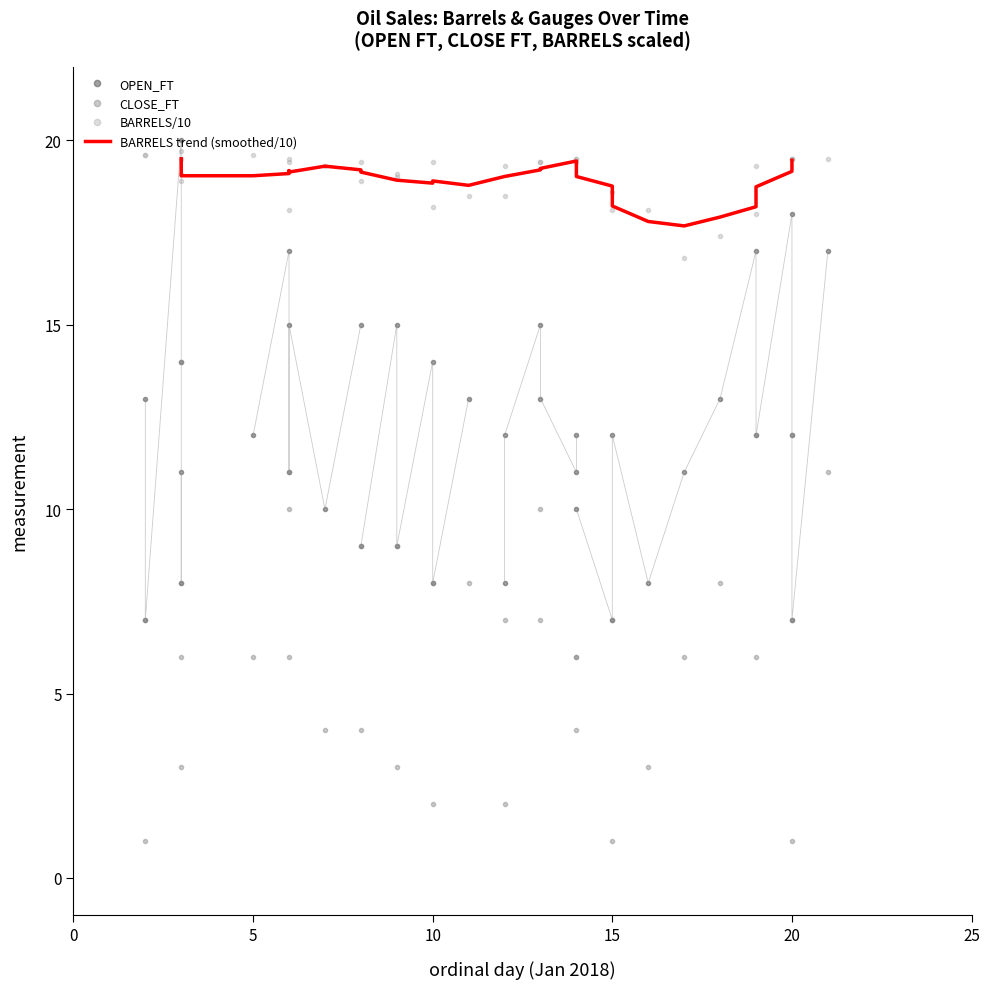

List the series in order of their peak value, lowest first.

CLOSE_FT, BARRELS, OPEN_FT